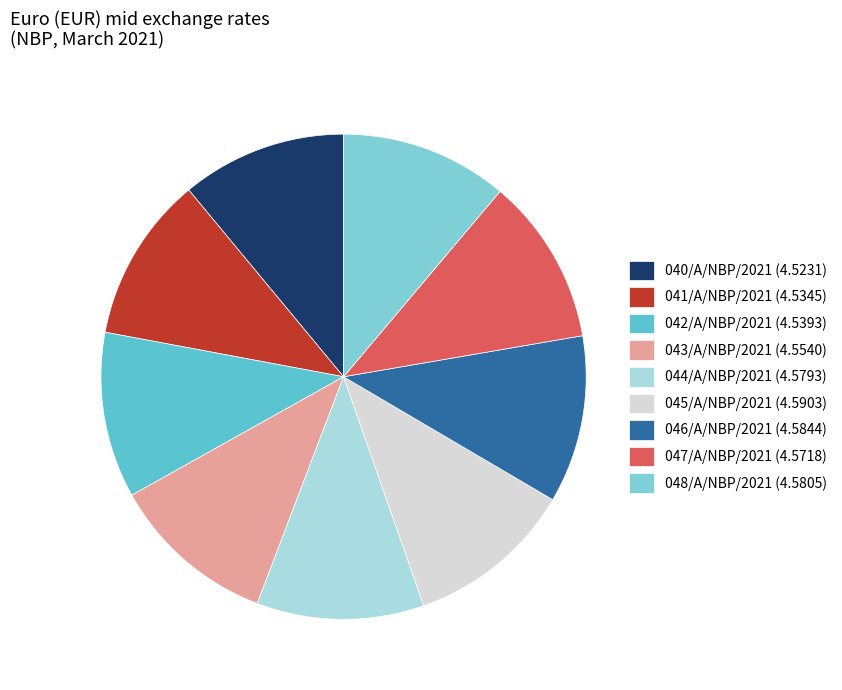

Which category has the biggest portion of the pie?

045/A/NBP/2021